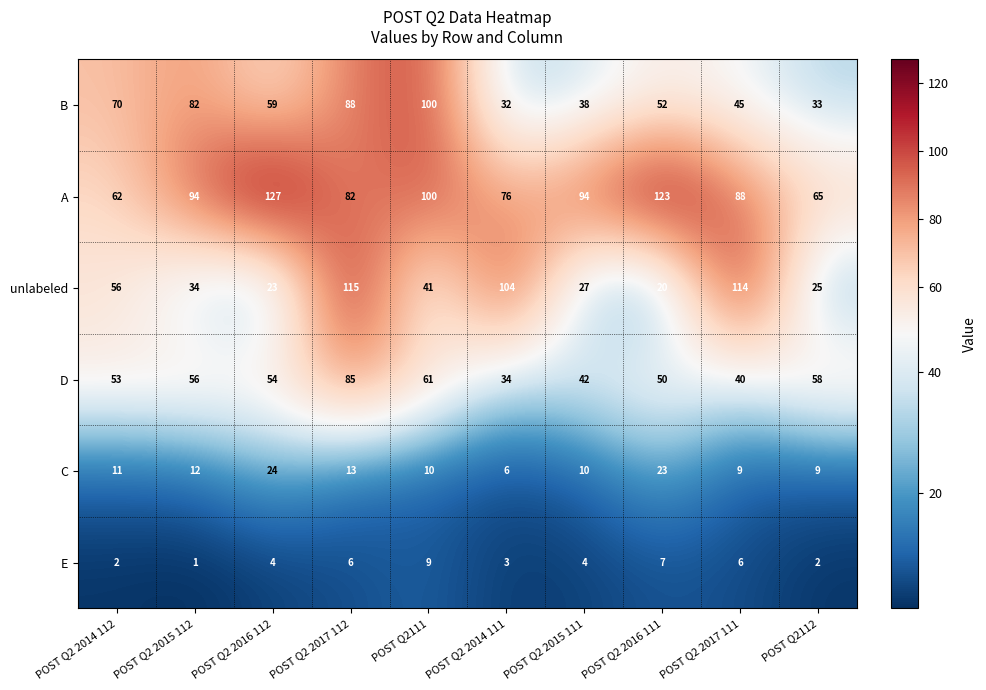

Rank the series at POST Q2 2017 111 from highest to lowest value.

unlabeled, A, B, D, C, E